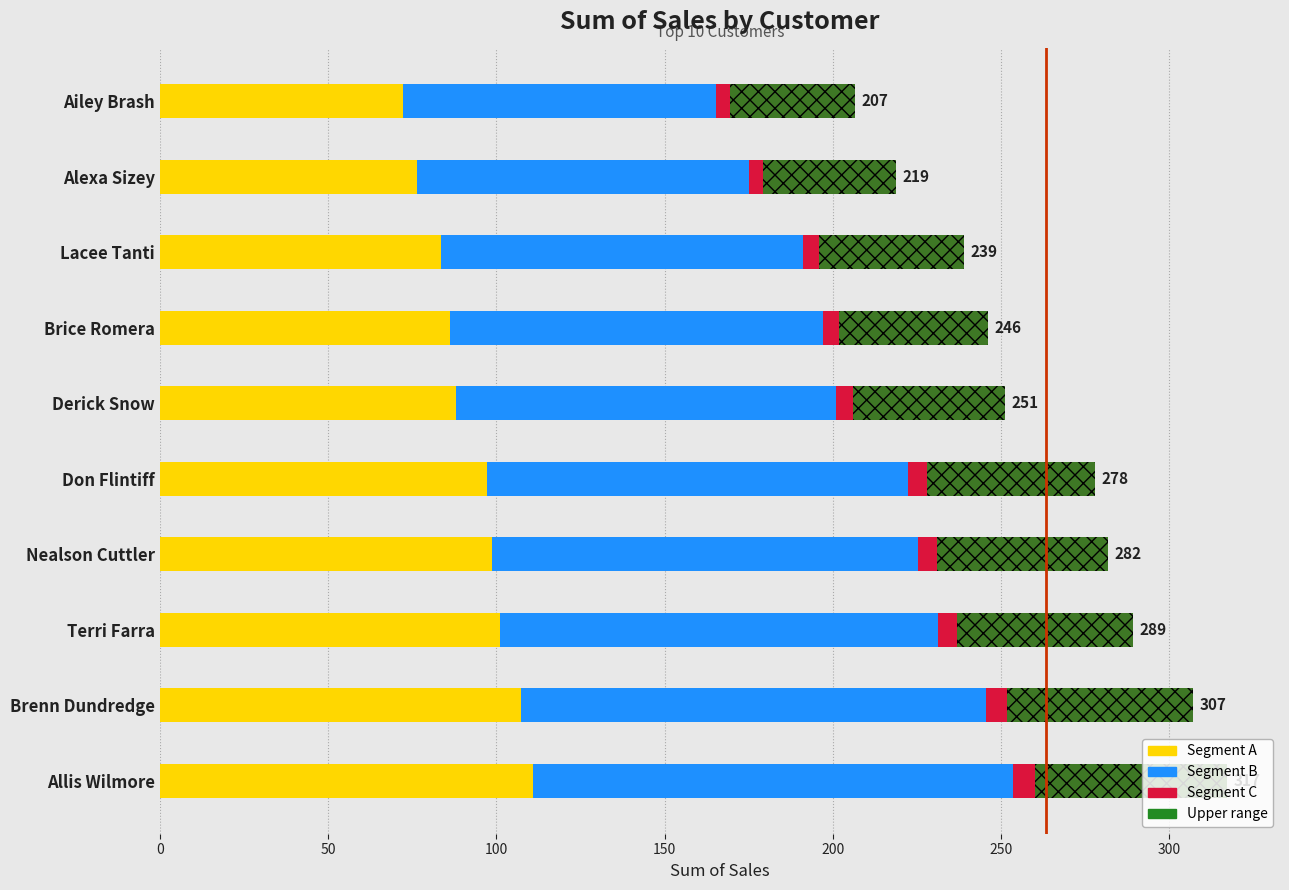

How many values in the Hatch segment series are below 50?

5